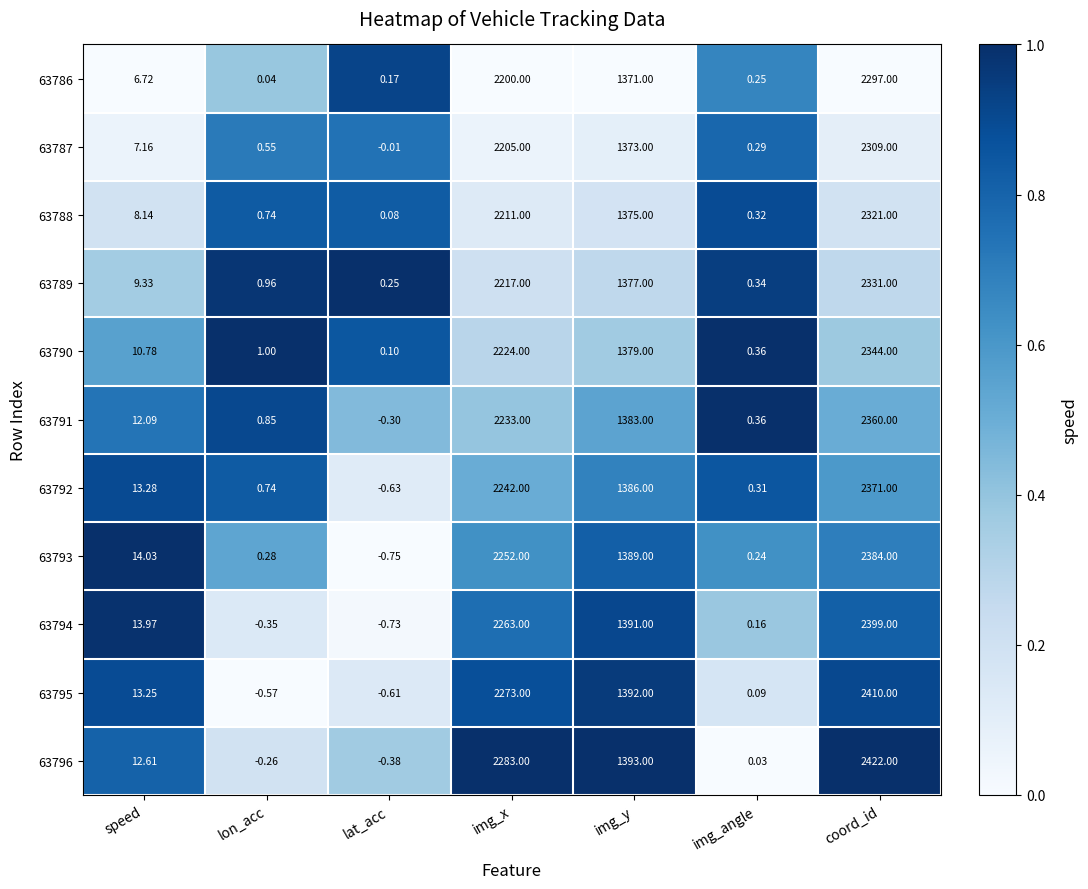

Which category has the lowest value in the 63786 series?

lon_acc